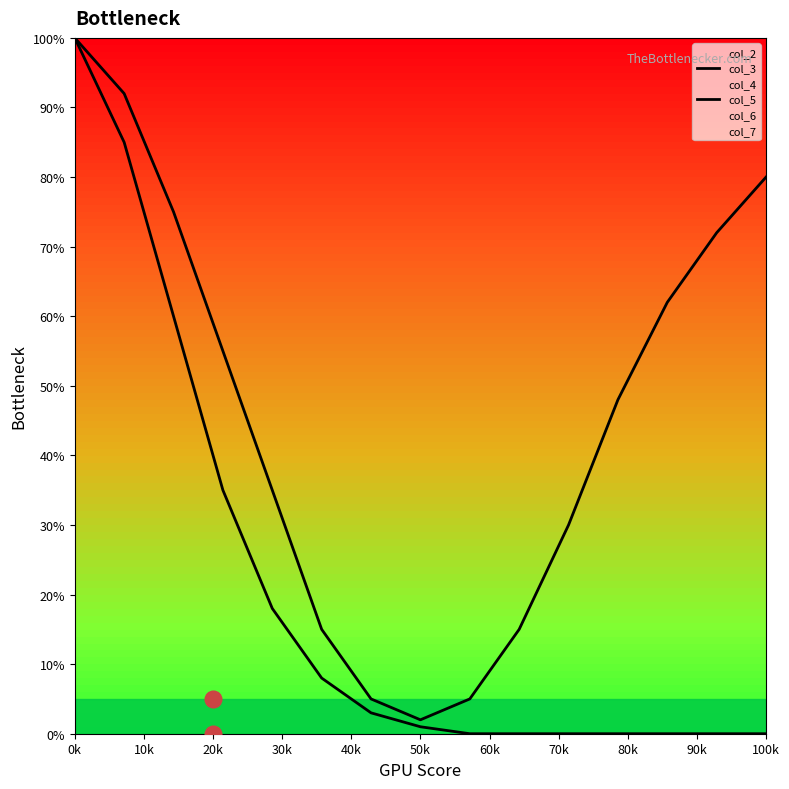

Which category has the highest value in the col_5 series?

0k